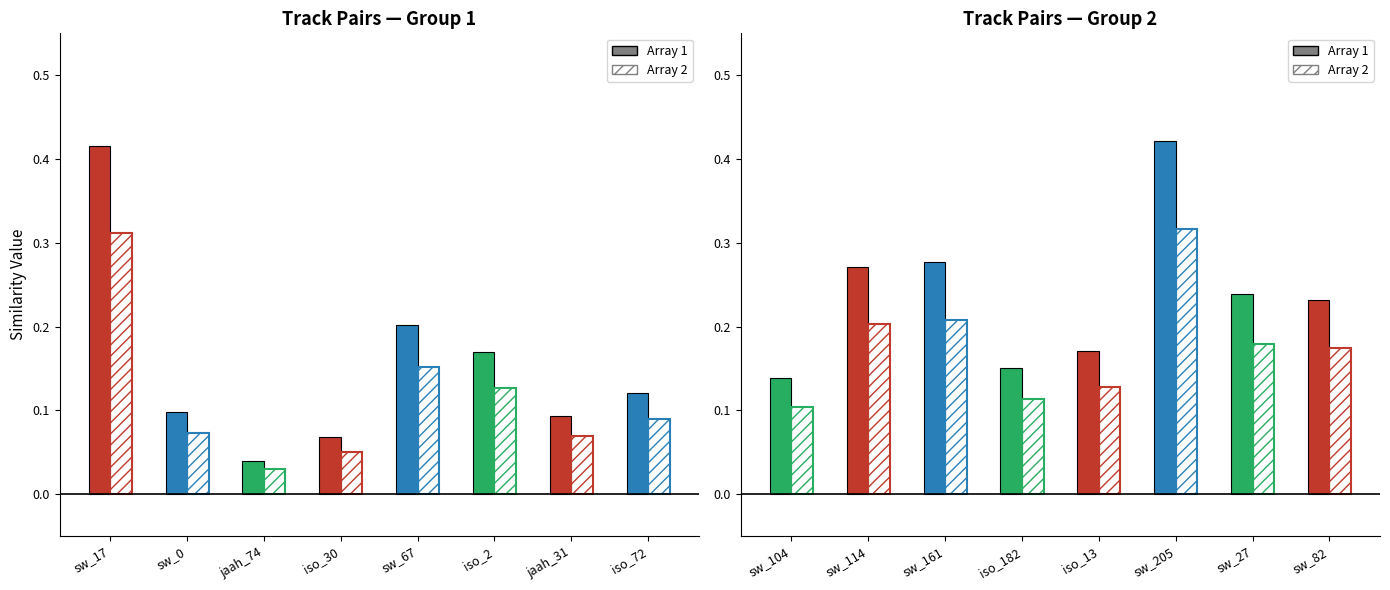

Reading left to right, transcribe all the data shown in this chart.

schubert-winterreise_17=0.4	schubert-winterreise_0=0.1	jaah_74=0.0	isophonics_30=0.1	schubert-winterreise_67=0.2	isophonics_2=0.2	jaah_31=0.1	isophonics_72=0.1	schubert-winterreise_104=0.1	schubert-winterreise_114=0.3	schubert-winterreise_161=0.3	isophonics_182=0.2	isophonics_13=0.2	schubert-winterreise_205=0.4	schubert-winterreise_27=0.2	schubert-winterreise_82=0.2